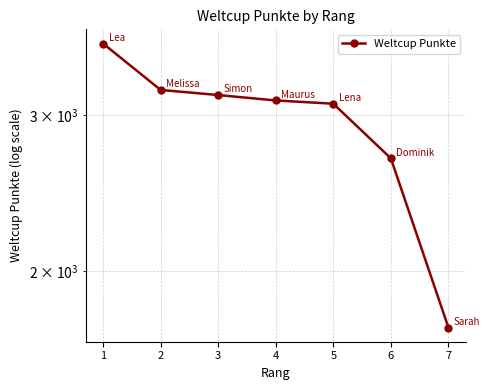

Is this an area chart (filled region under the line)?

No